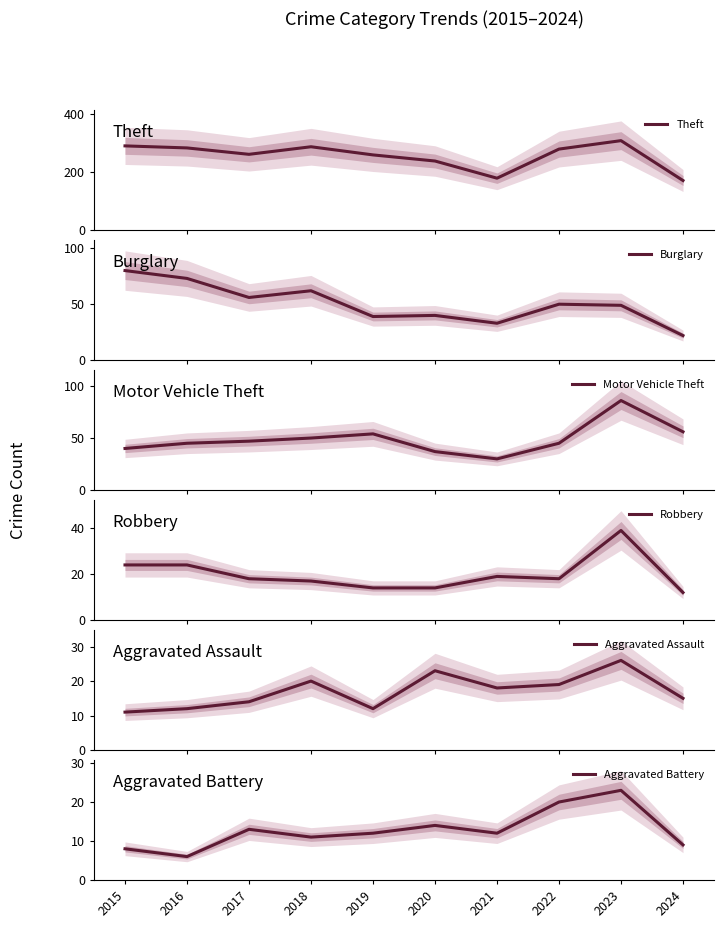

Count the number of categories in the chart.

10